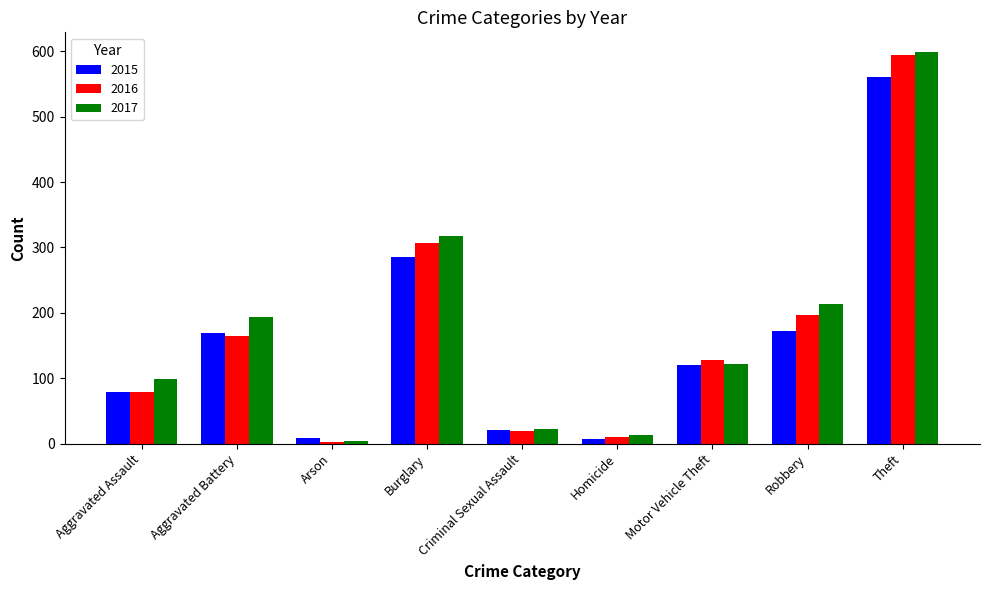

Between Burglary and Robbery, which series saw the biggest shift?

2015